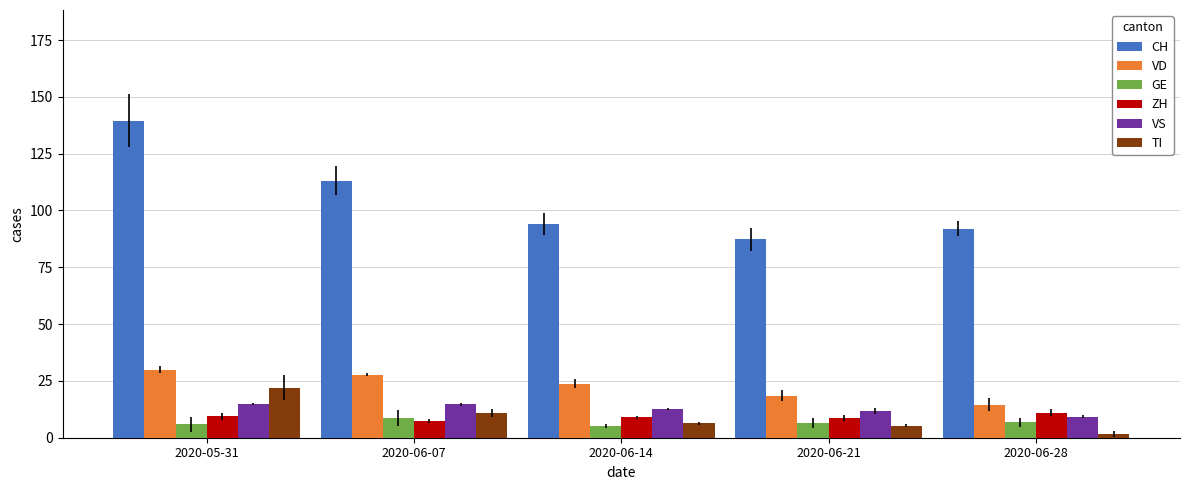

How many bars are there in total?

30